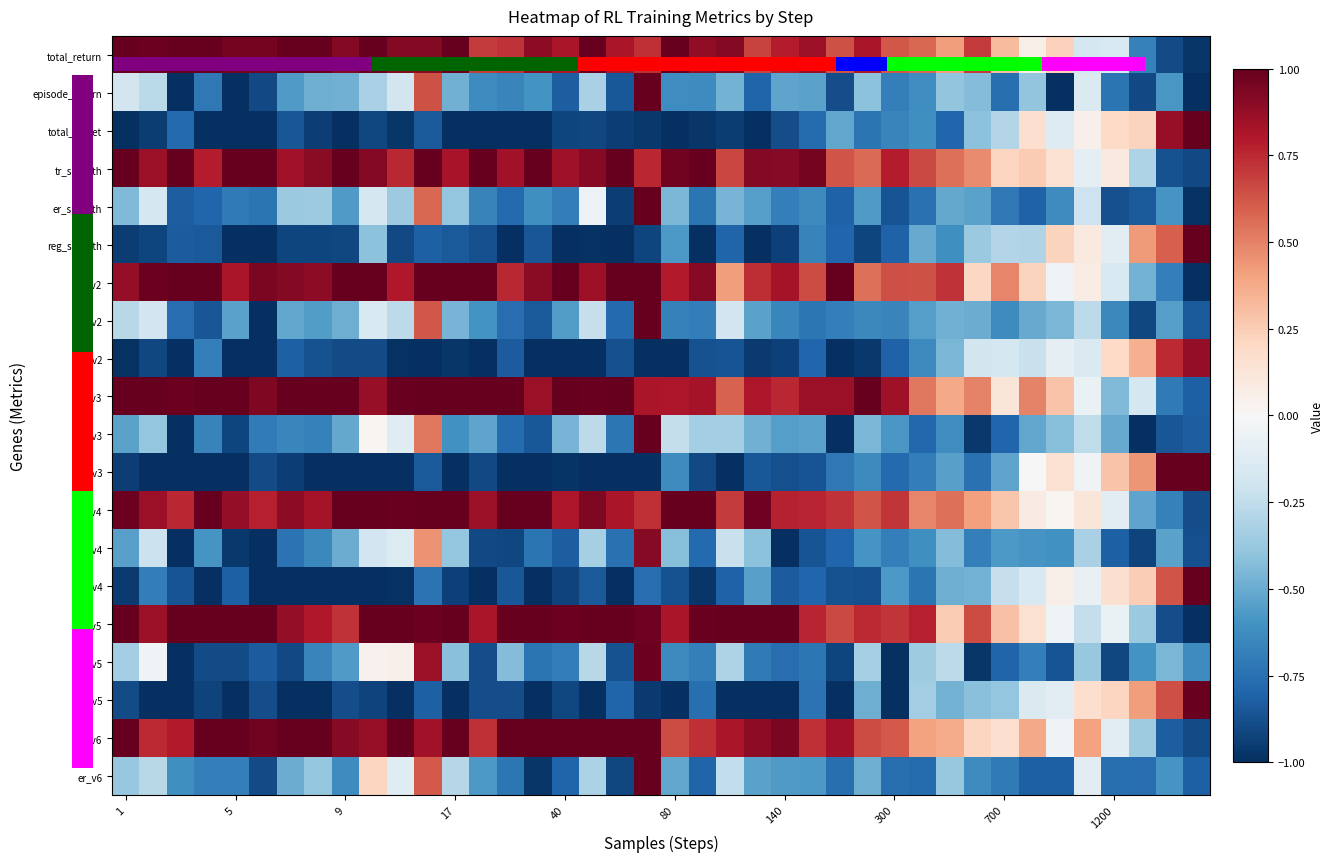

Which category has the highest value across all series?

1